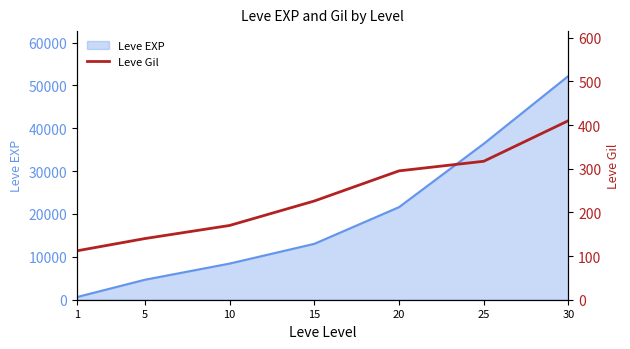

Is it true that the value at 1 is 158?

False